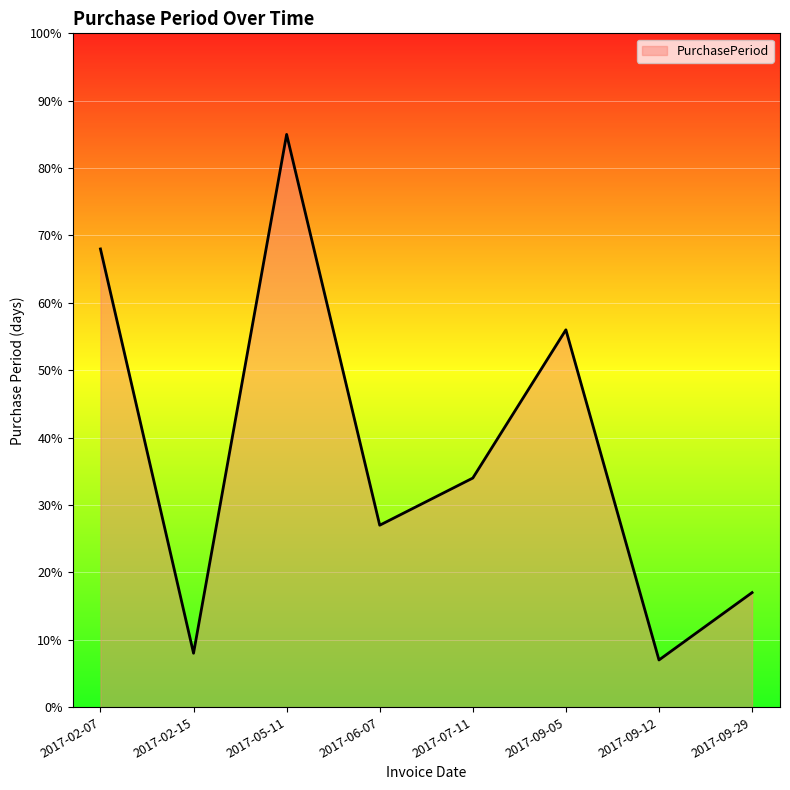

Count the values in the range 17 to 68.

5